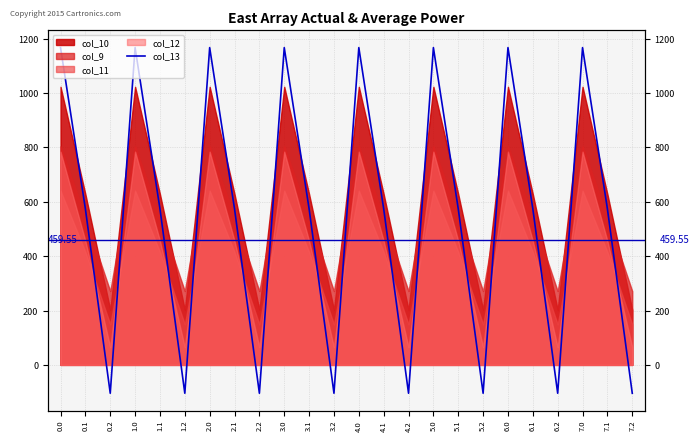

What is the approximate value at 4.1?

574.0